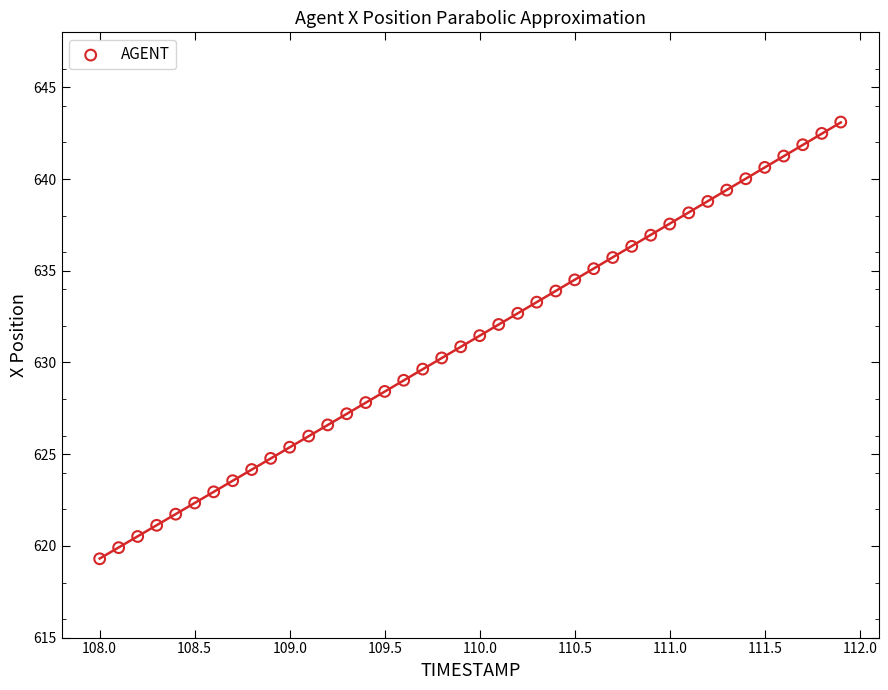

What is the range of X values (max minus min)?

3.9